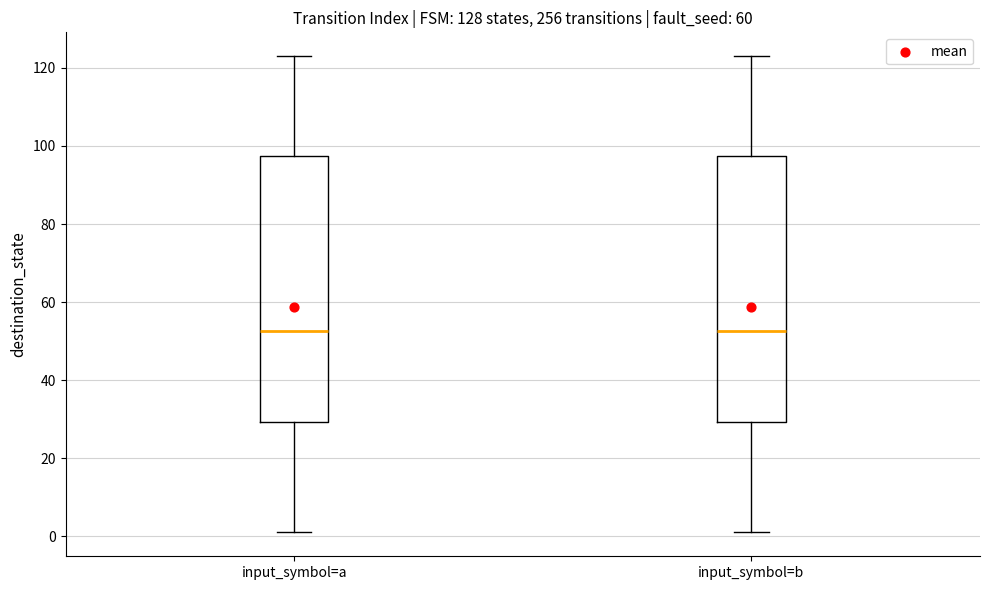

Reading left to right, transcribe this box plot: for each box, give where its median line is, the range the box spans, and where its two whiskers end, as read against the y-axis. The values are not printed on the chart, so give them approximately, as read against the axis.

input_symbol=a: median 52, box 30 to 98, whiskers 2 to 124
input_symbol=b: median 52, box 30 to 98, whiskers 2 to 124